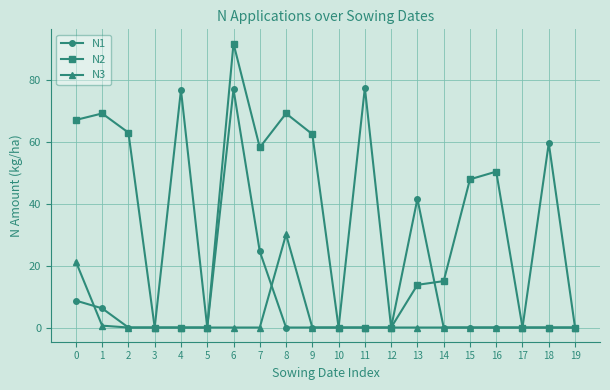

Which label corresponds to the largest value in the chart?

6